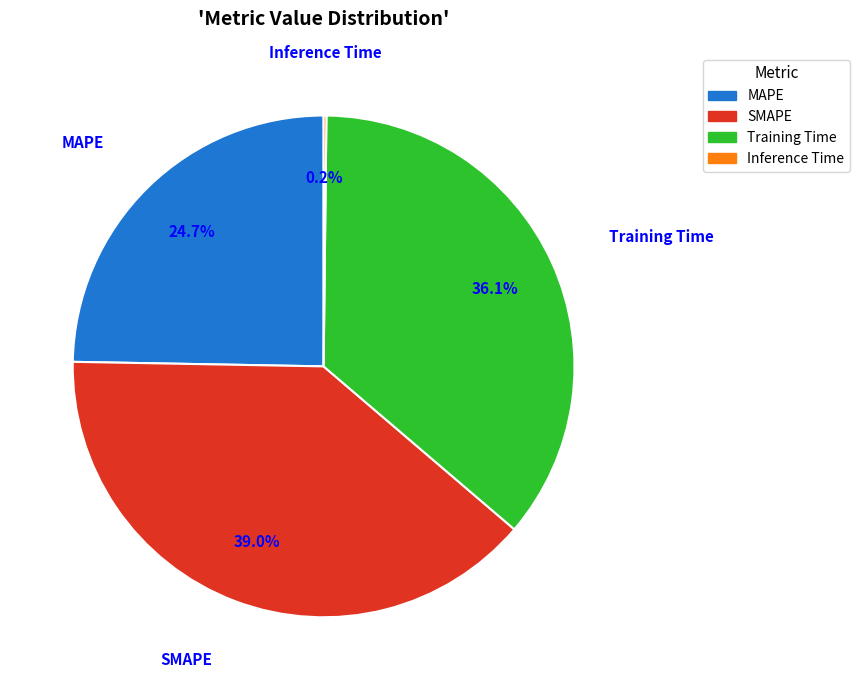

Between Training Time and MAPE, which is larger?

Training Time